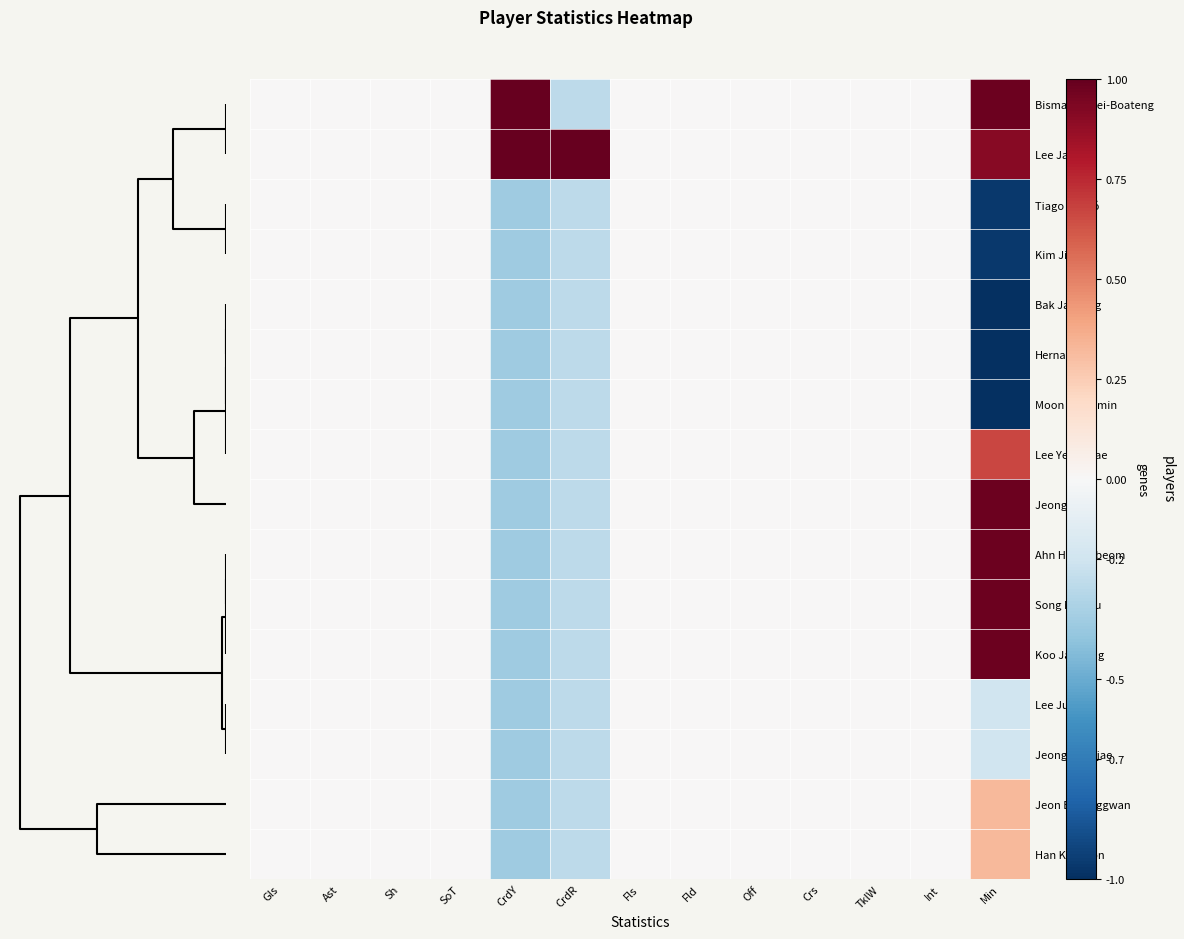

What is the greatest value displayed?

1.0